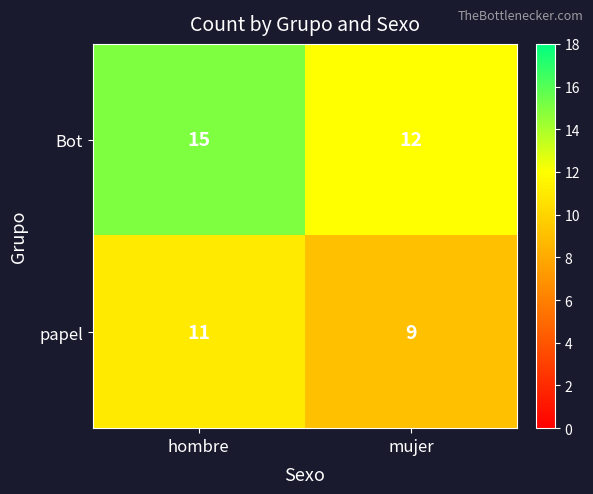

Reading left to right, what are all the values shown in this chart?

Bot: hombre=15	mujer=12
papel: hombre=11	mujer=9